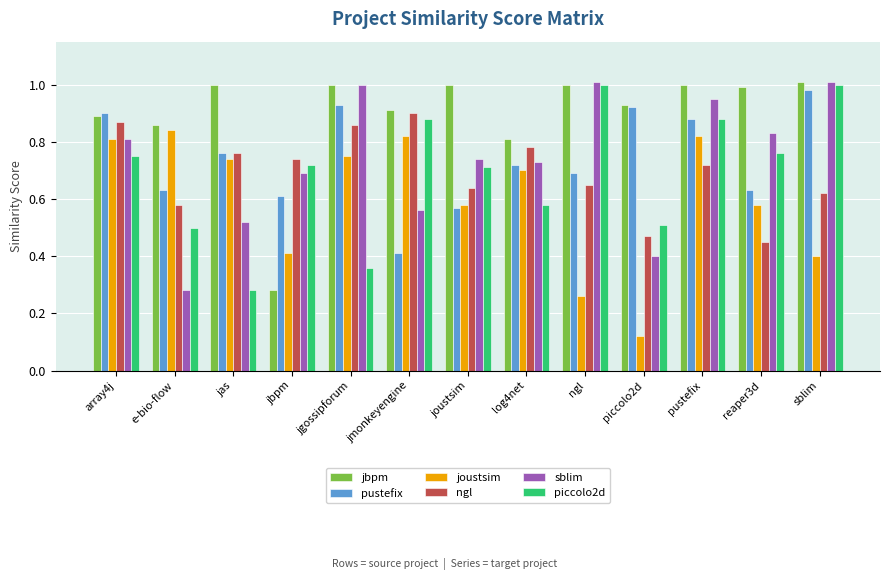

Which category has the lowest value in the joustsim series?

piccolo2d